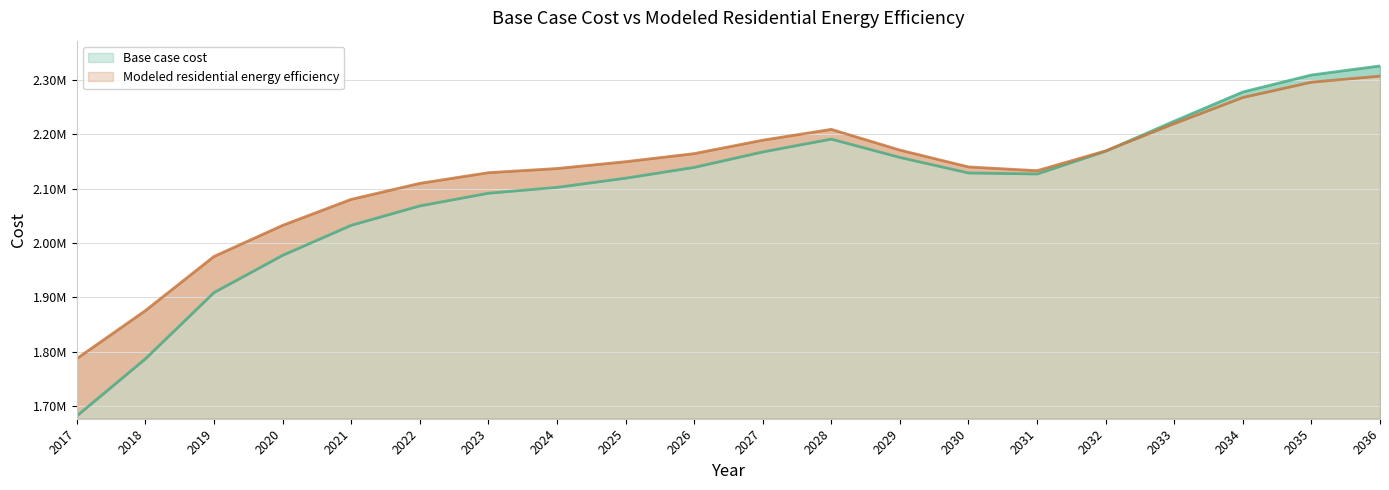

True or false: Base case cost has more than 1 interior local peaks.

False